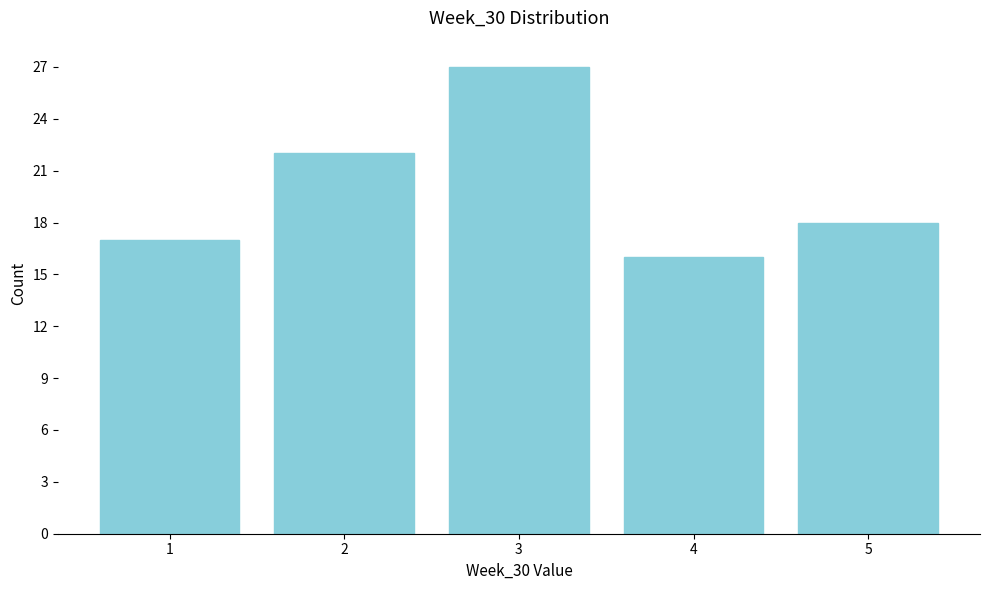

Reading right to left, what are all the values shown in this chart?

5=18	4=16	3=27	2=22	1=17